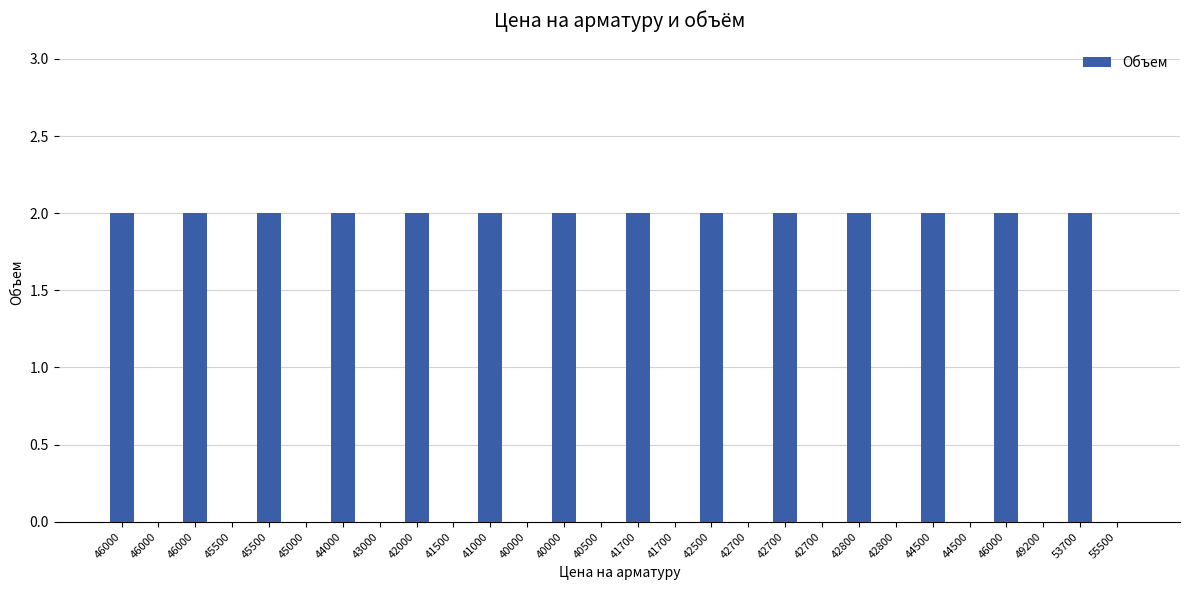

Is it true that the value at 42000 is 1?

False